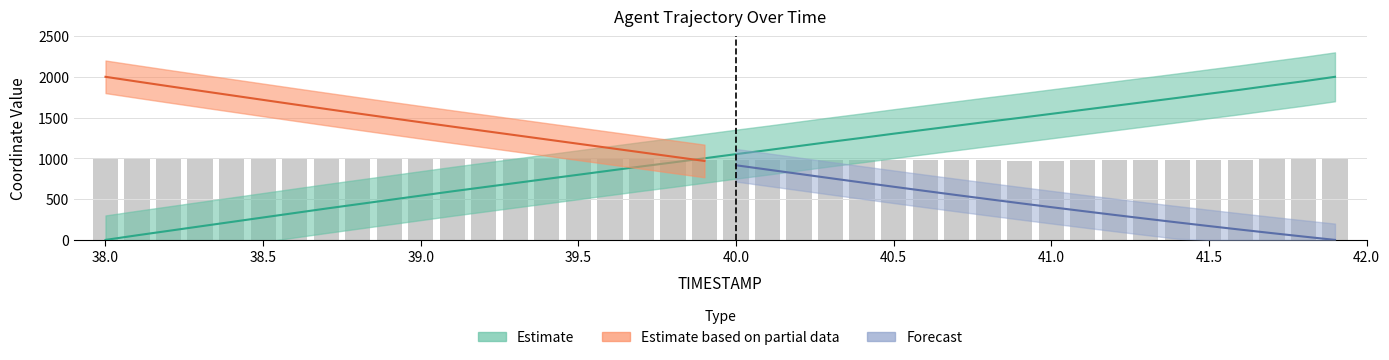

The chart shows a value of 174.2 at 38.7. True or false?

False